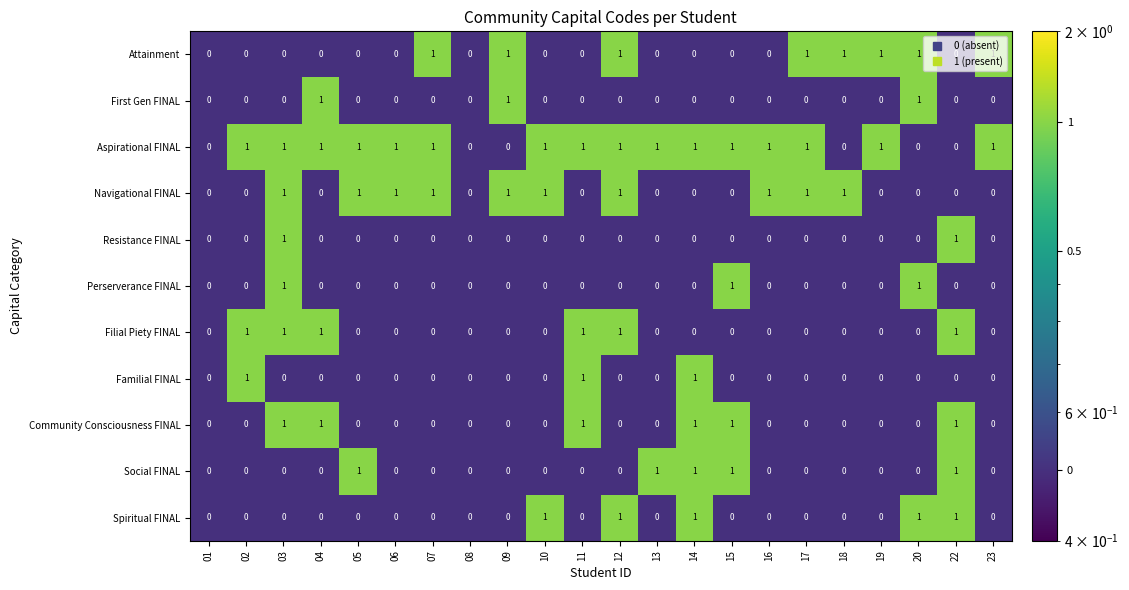

Count the number of data series in this chart.

11